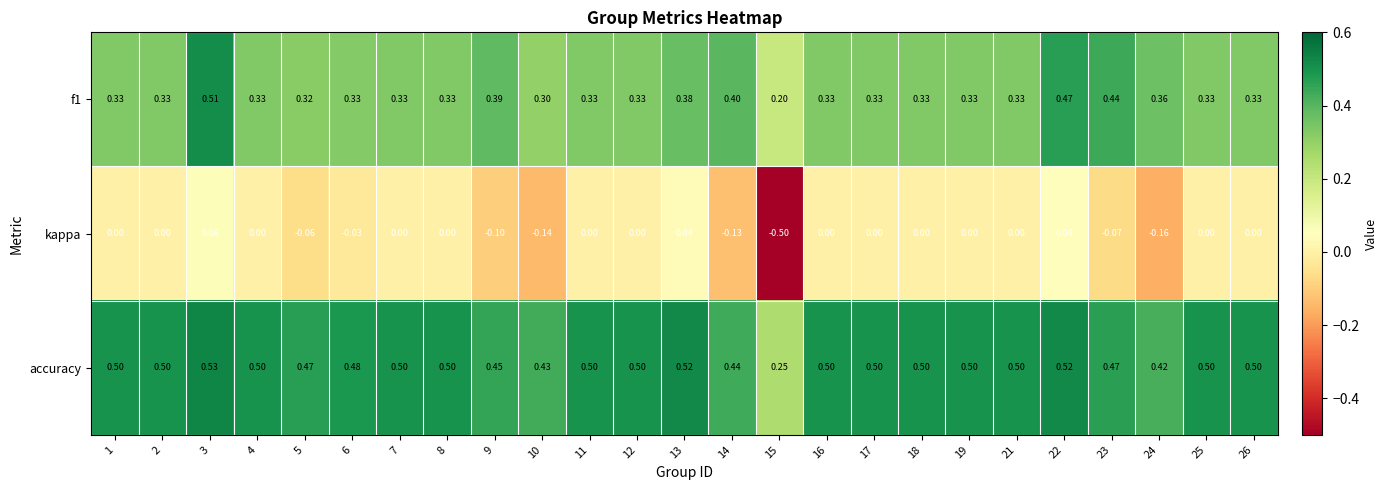

Which series has the widest spread of values?

kappa